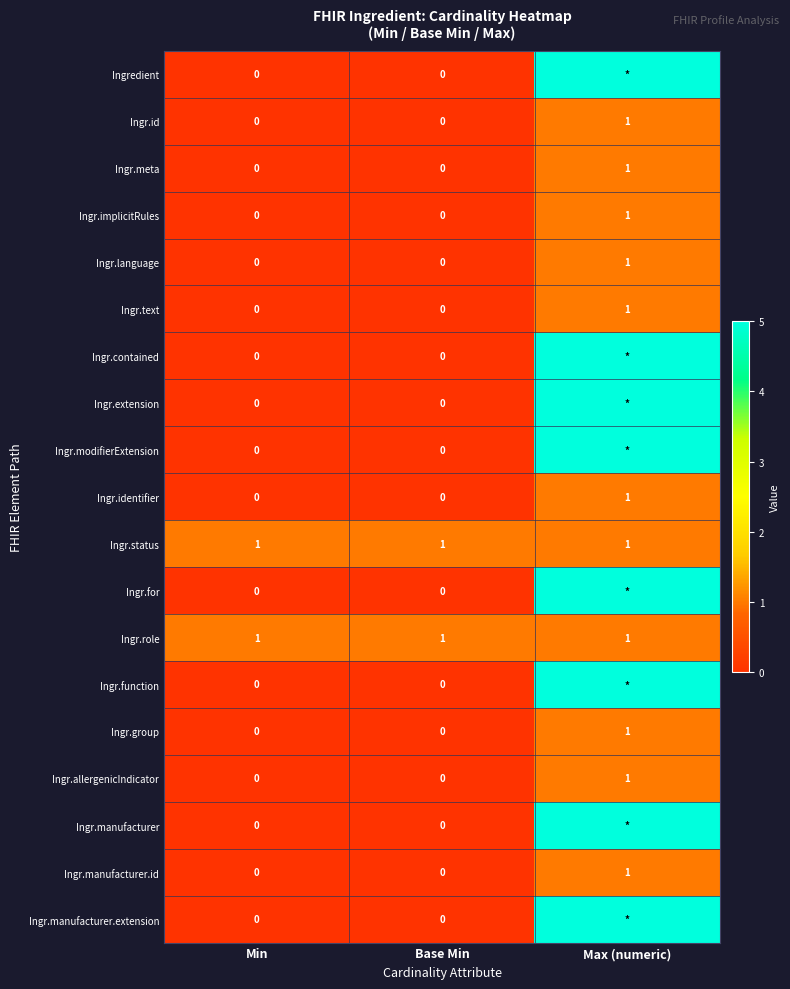

At which category is the sum across all series the highest?

Max (numeric)